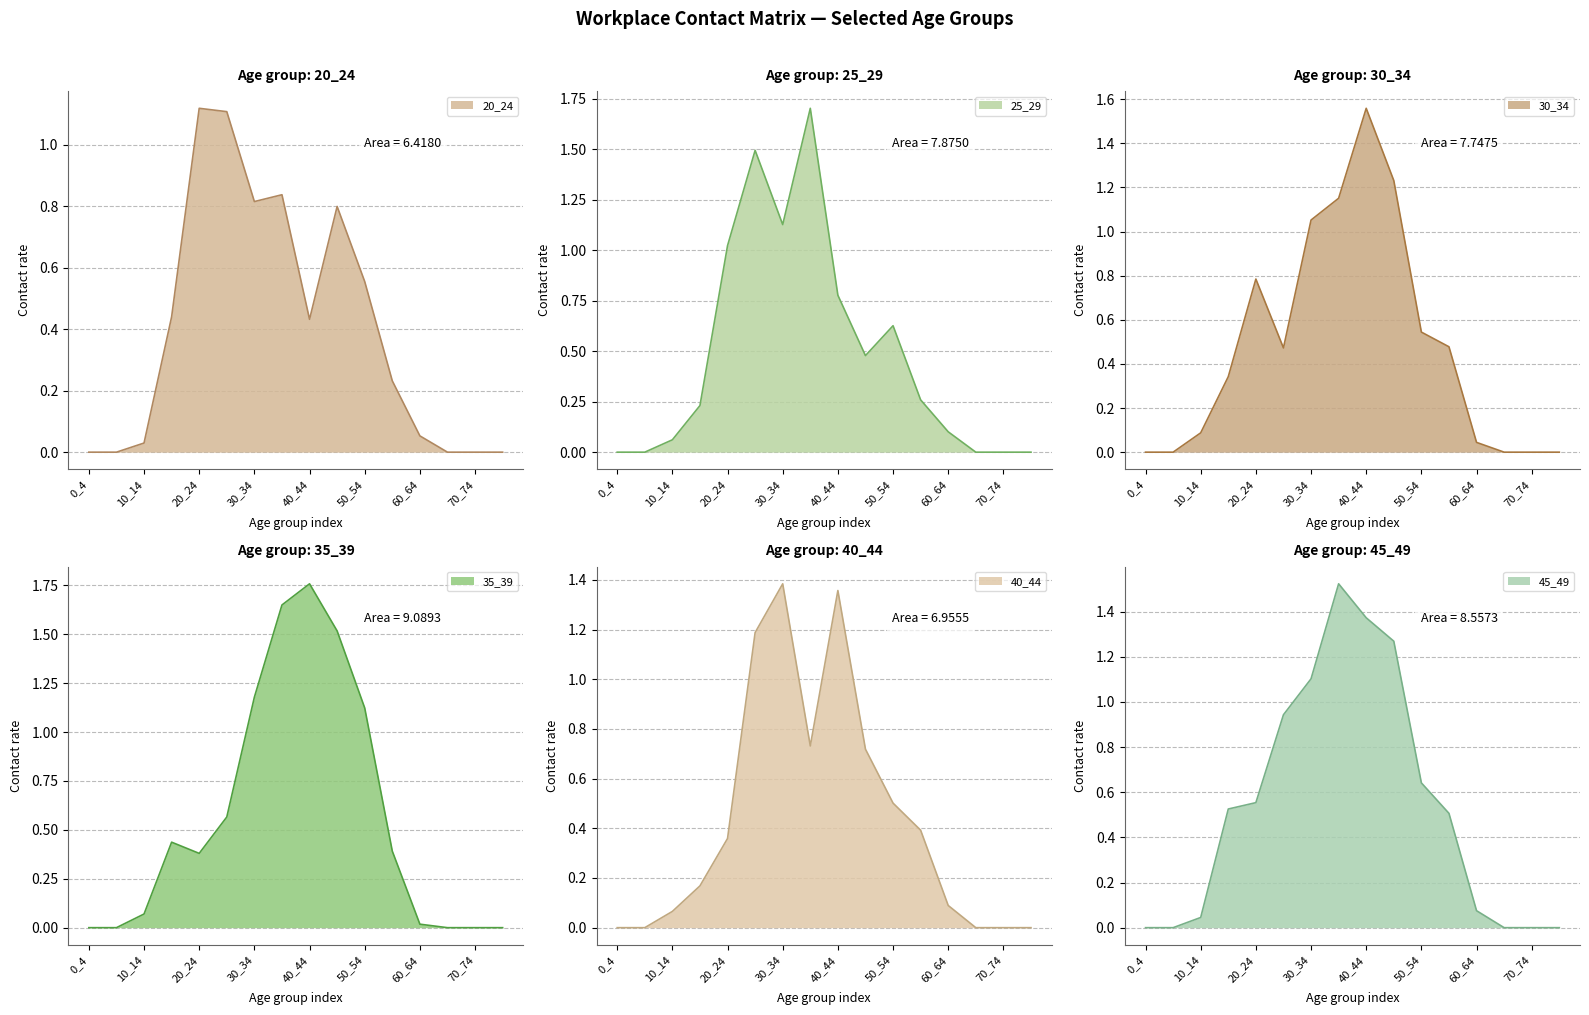

In 45_49, how many points are higher than both neighbors (excluding endpoints)?

1